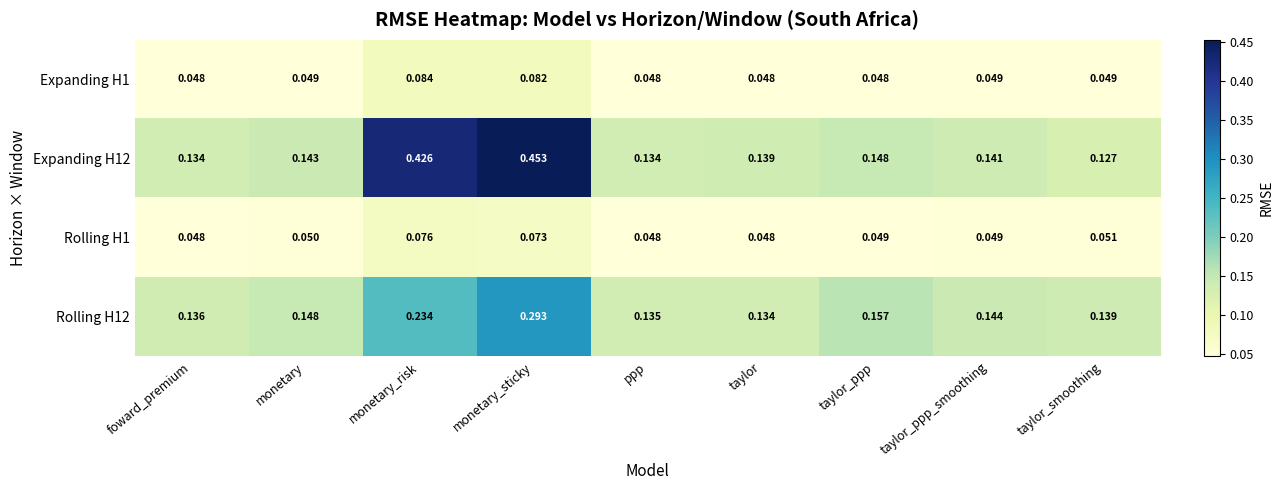

At which label does Rolling H12 reach its minimum?

taylor